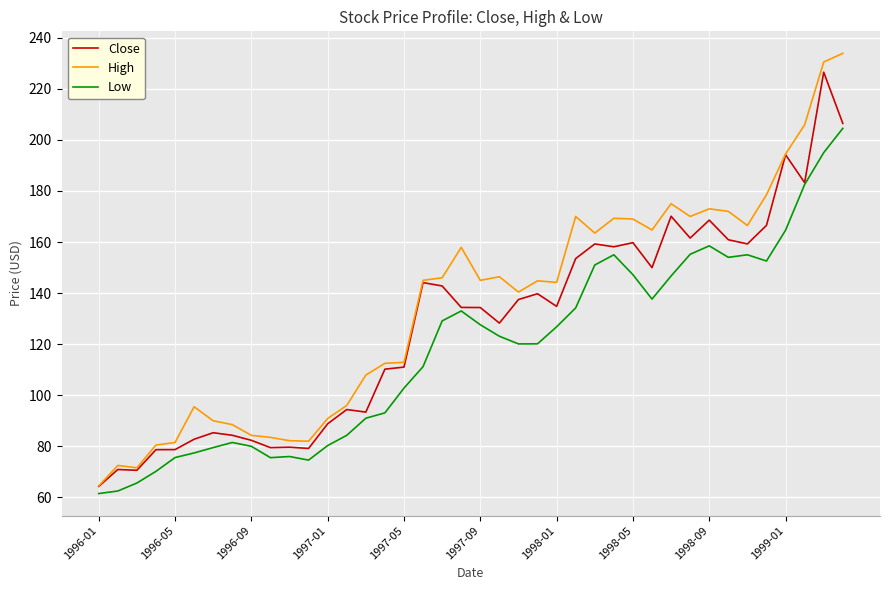

Which series has the largest range (max minus min)?

High